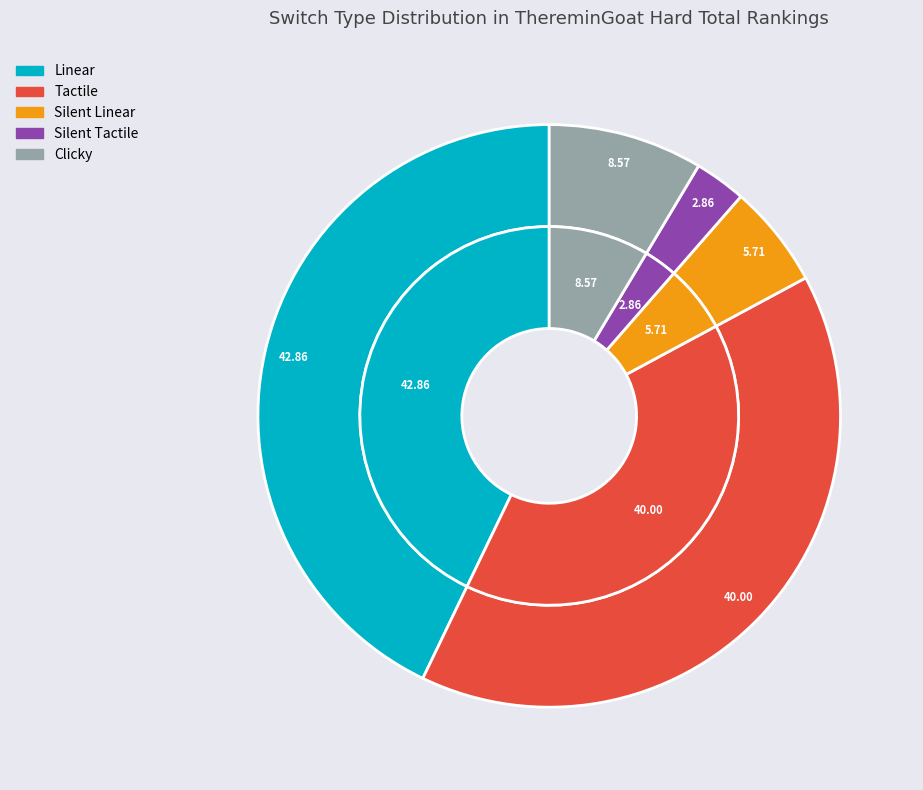

Between Silent Linear and Tactile, which is larger?

Tactile